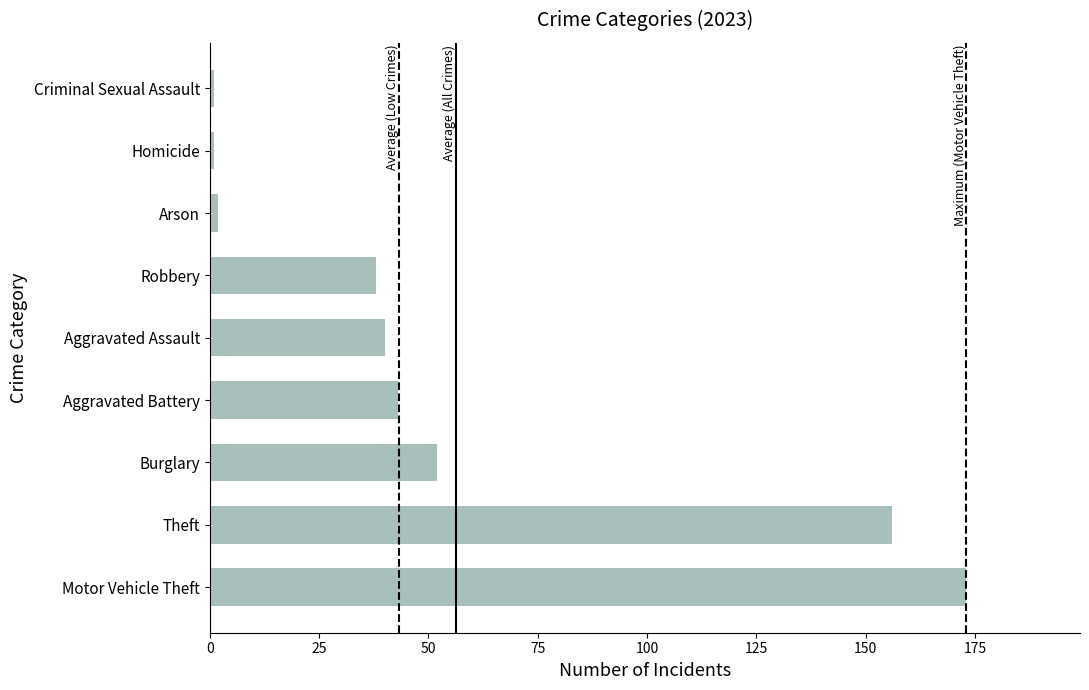

What is the difference between the second highest and second lowest values?

155